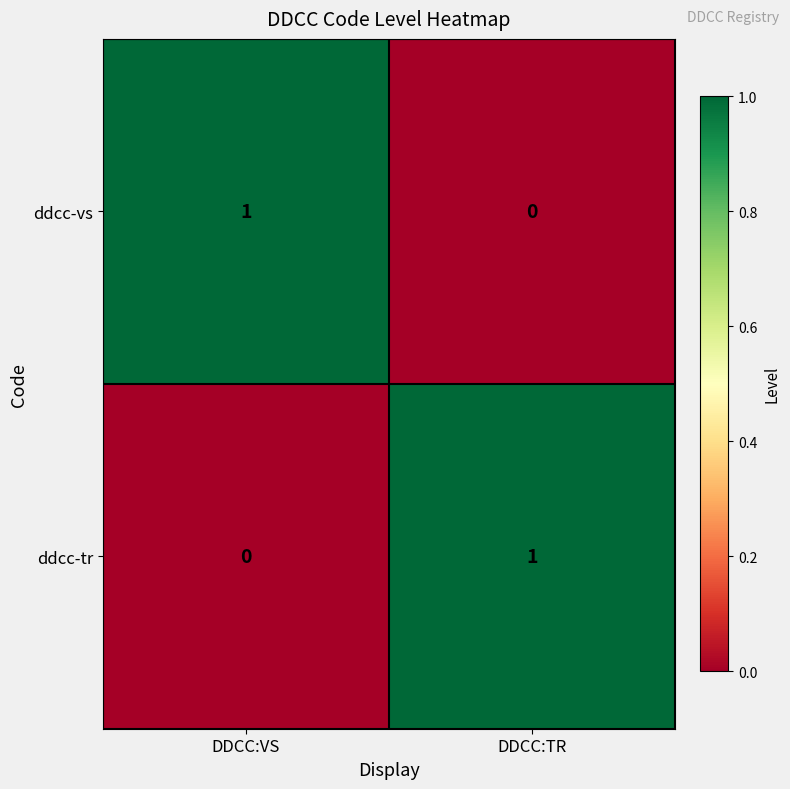

The value of ddcc-vs at DDCC:VS is 0. True or false?

False